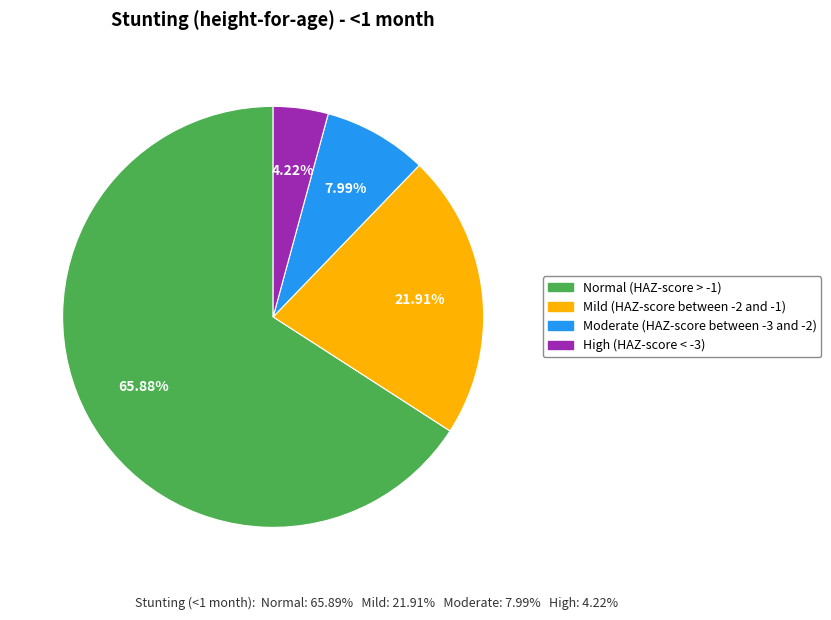

Is Moderate (HAZ-score between -3 and -2) the majority of the pie?

No